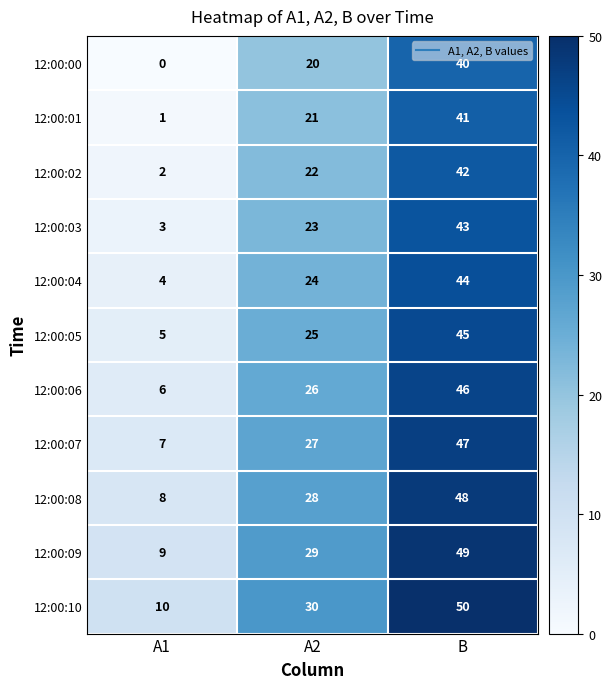

What is the spread (max minus min) of values at A2?

10